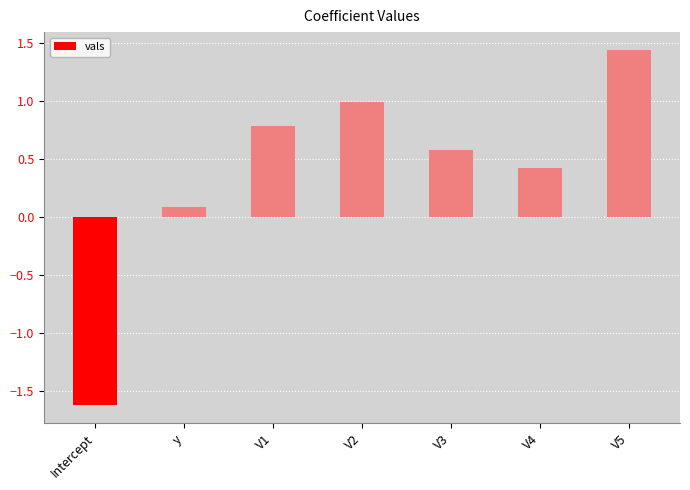

Between y and V4, which is larger?

V4